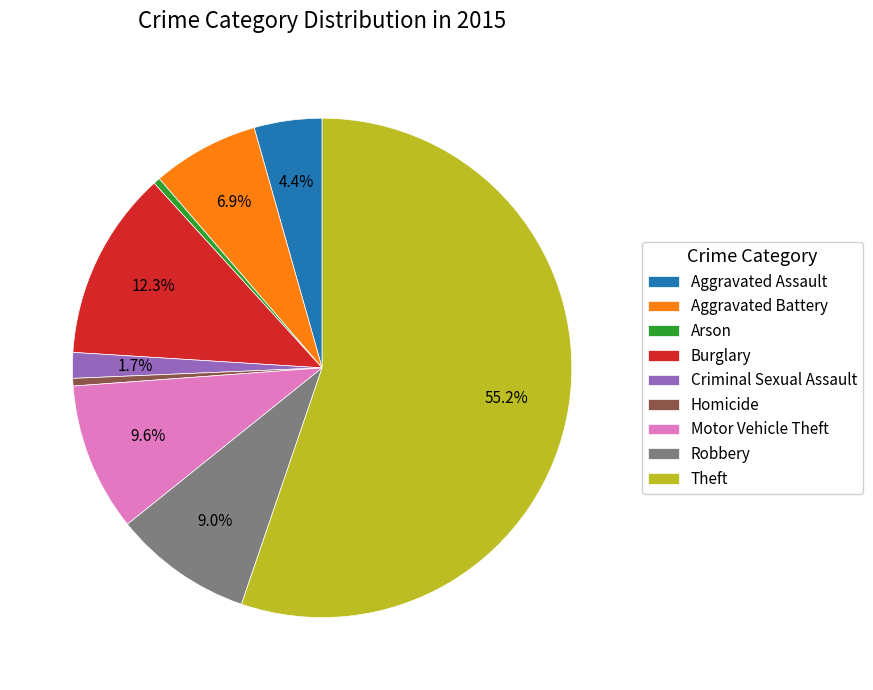

Do Arson and Burglary together represent more than half of the pie?

No